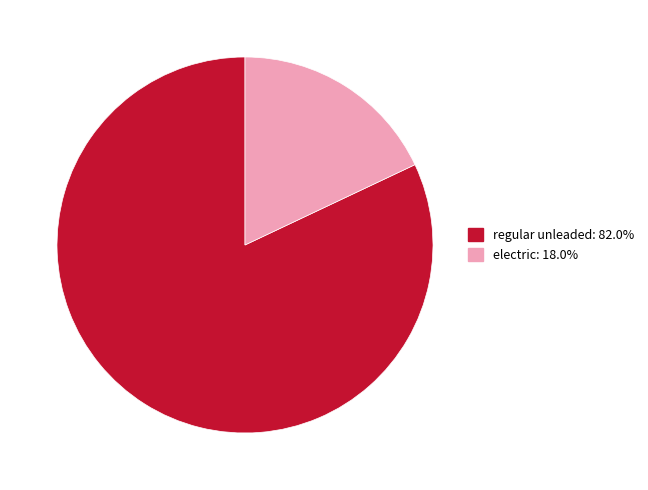

Which category has the smallest portion of the pie?

electric